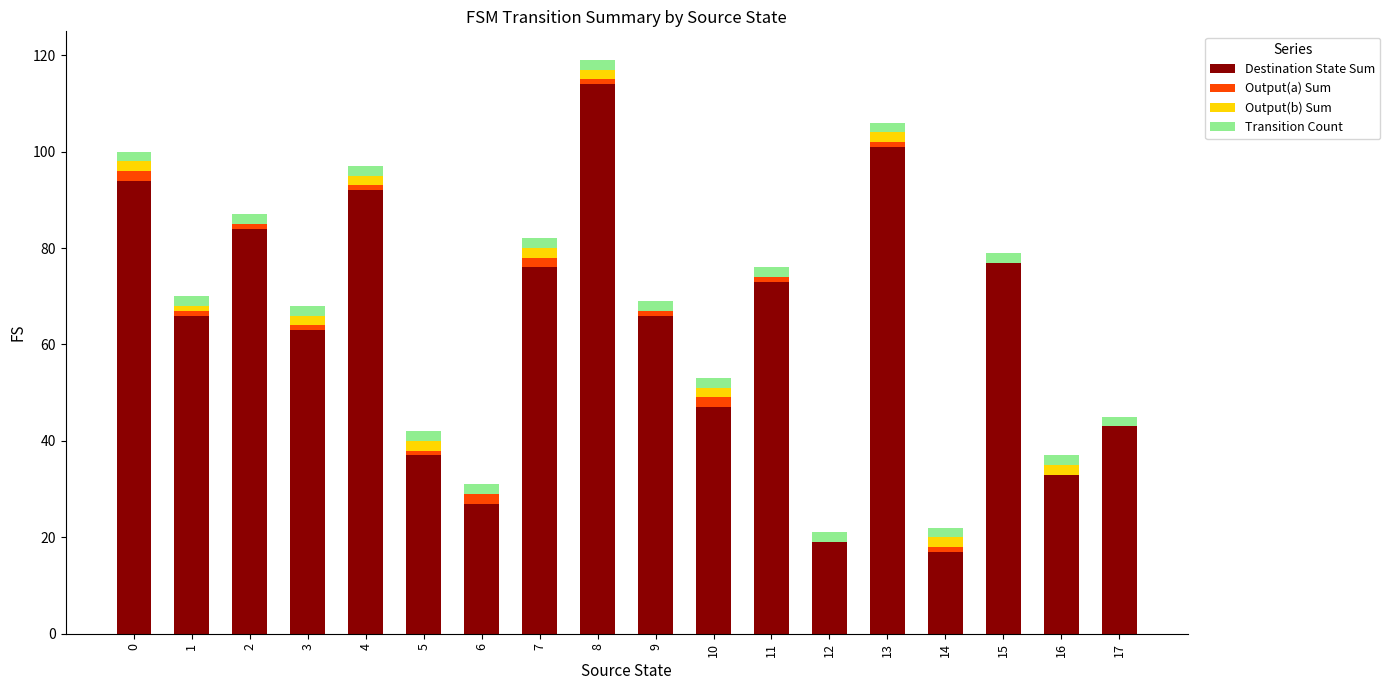

What are all the series names shown in the legend?

Destination State Sum, Output(a) Sum, Output(b) Sum, Transition Count